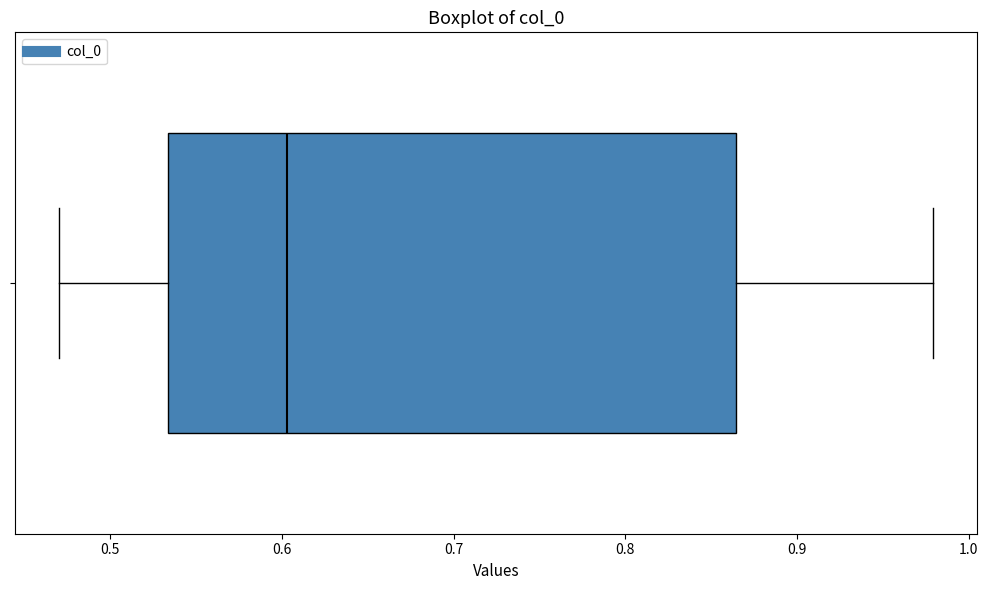

Where does the median line of the box sit on the x-axis? The values are not printed on the chart, so give them approximately, as read against the axis.

0.60